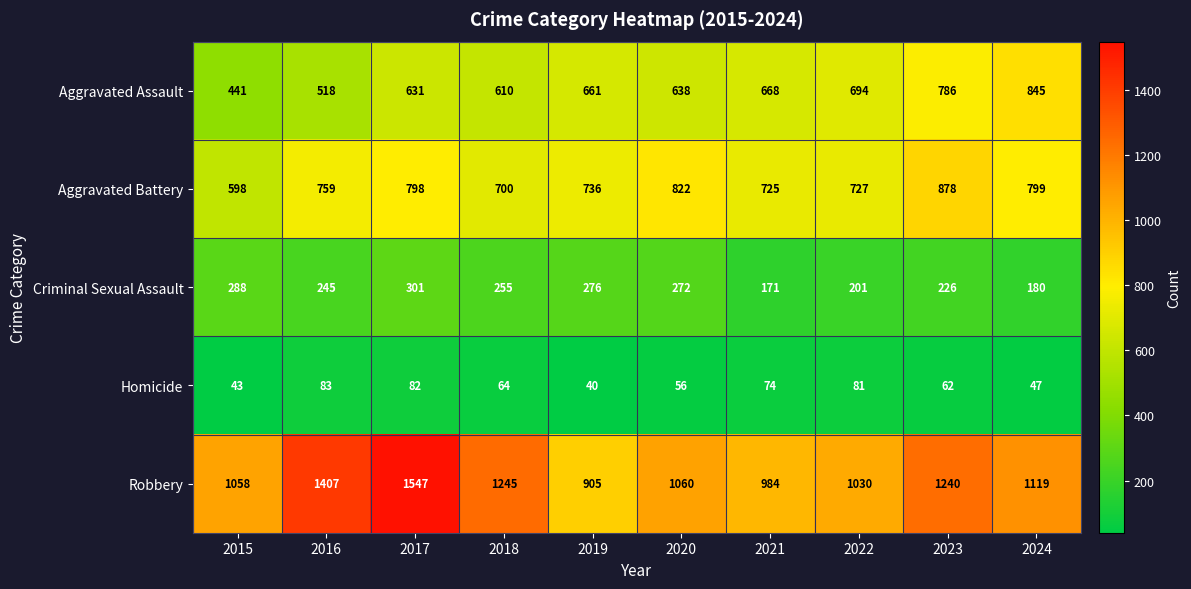

Which series changed the most between 2015 and 2016?

Robbery